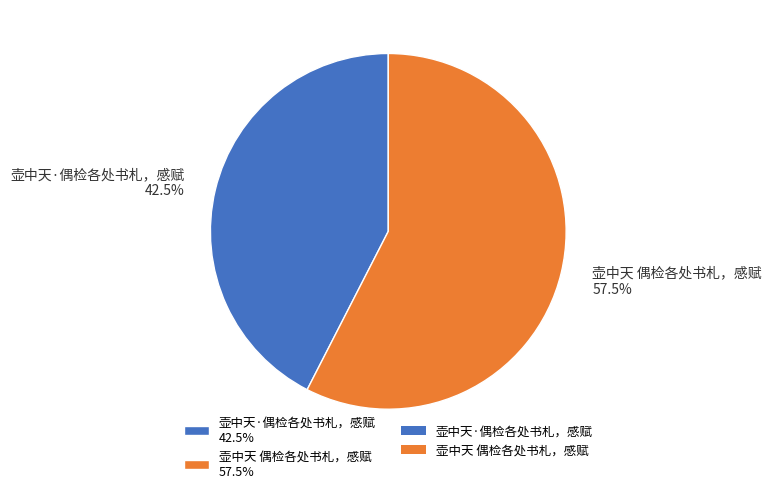

Combined, do 壶中天·偶检各处书札，感赋 and 壶中天 偶检各处书札，感赋 account for over 50%?

Yes